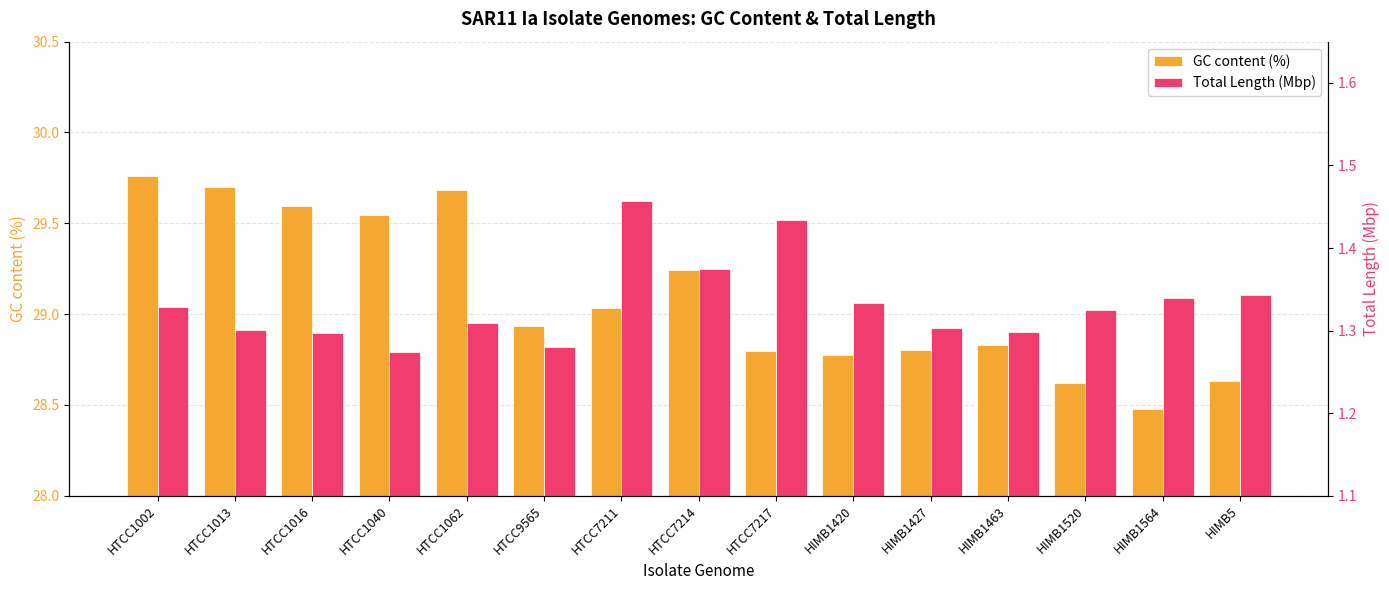

Which series has the largest total across all categories?

GC content (%)